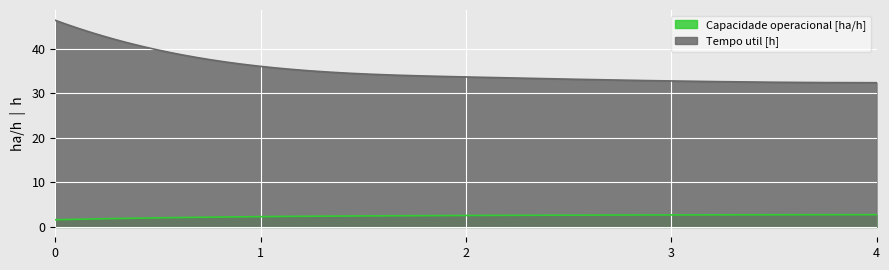

What is the highest value of the Tempo util [h] series?

46.4